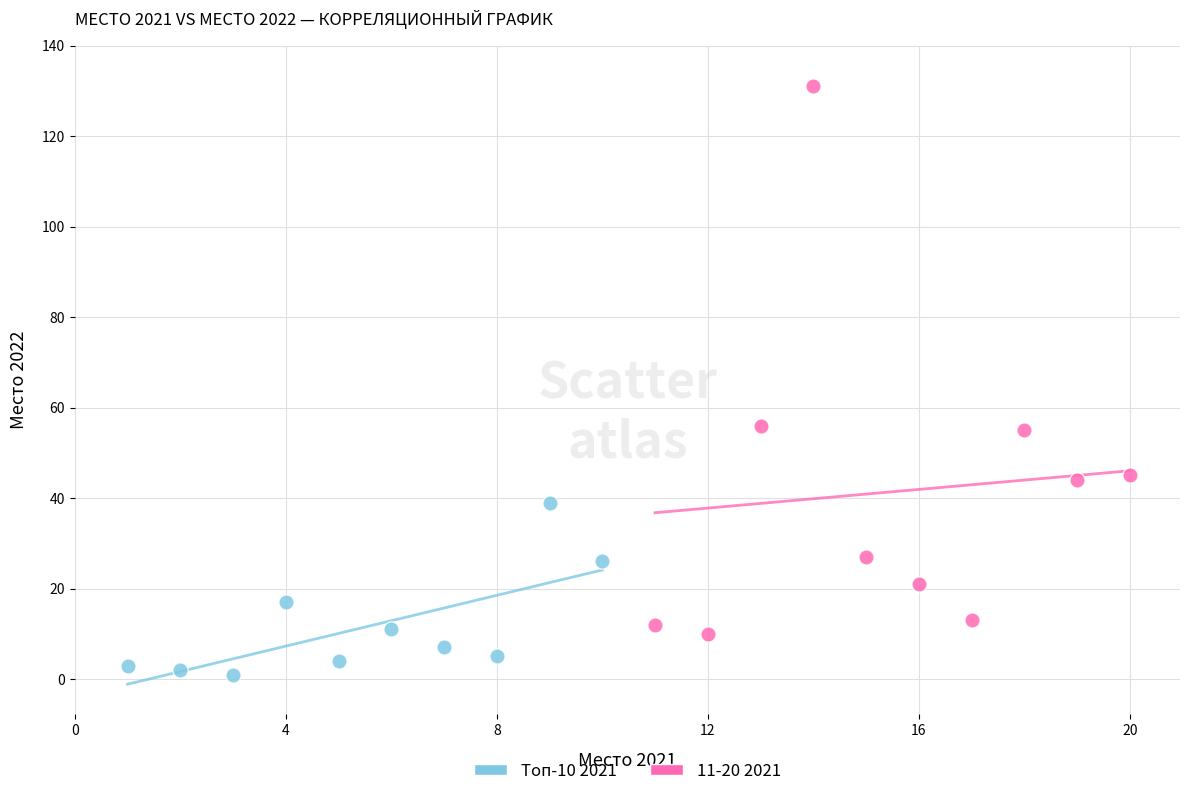

What are all the series names shown in the legend?

Топ-10 2021, 11-20 2021